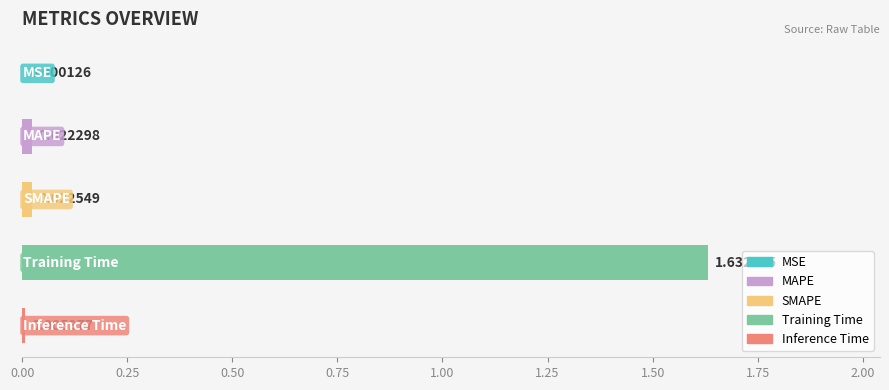

What is the sum of all values?

1.7